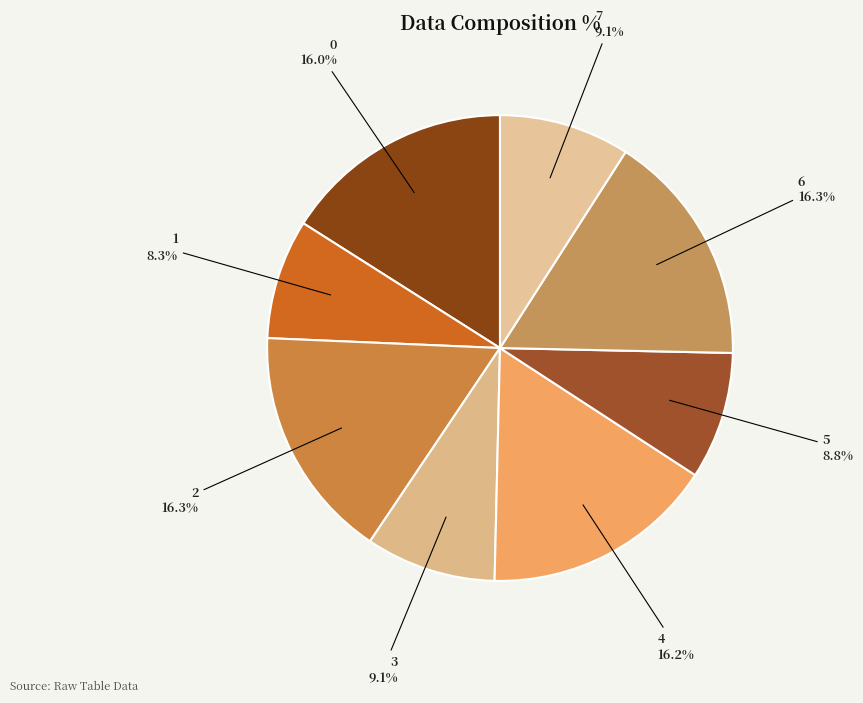

Is it true that 3 is 23% of the pie?

False